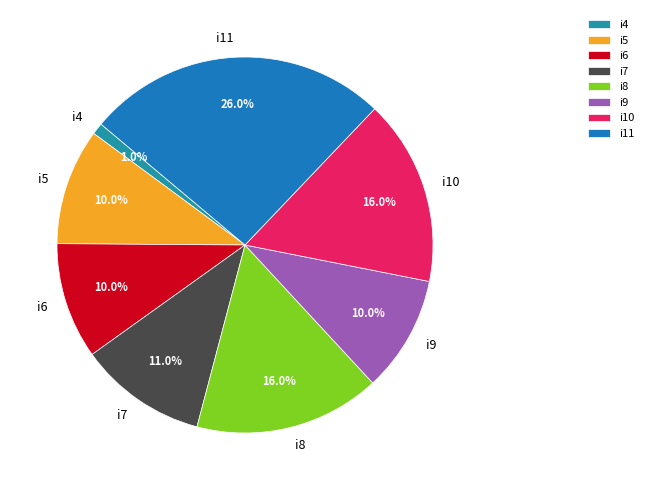

To the nearest percent, what portion does i8 represent?

16%